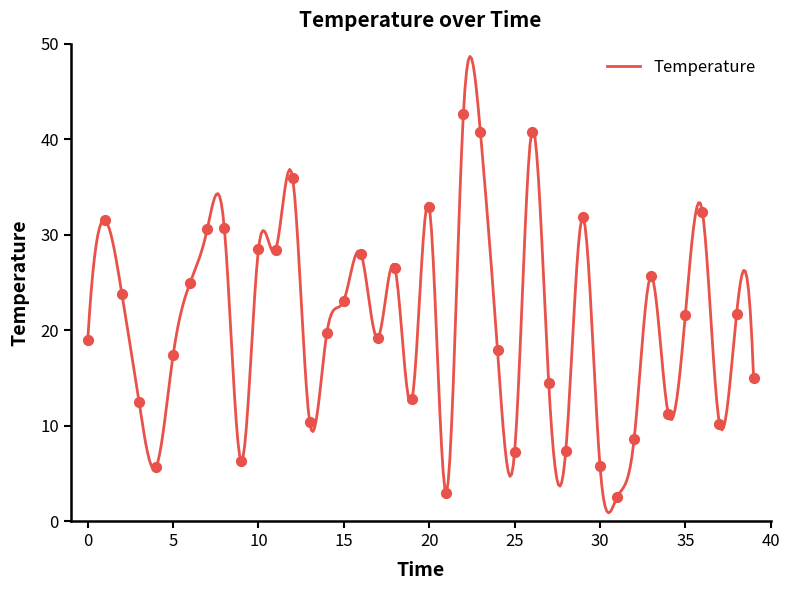

What is the change in value from 3 to 11?

+15.9